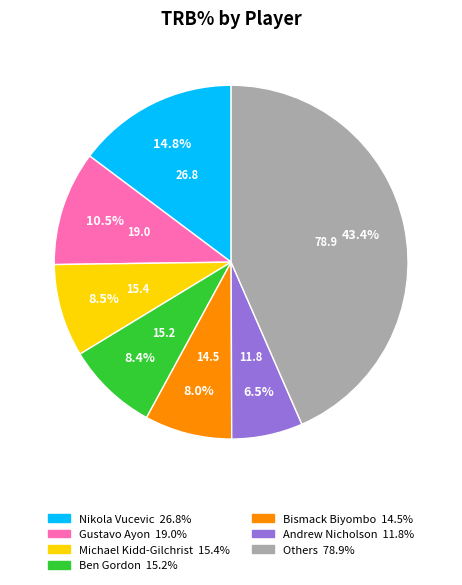

Is there a majority slice in this chart?

No